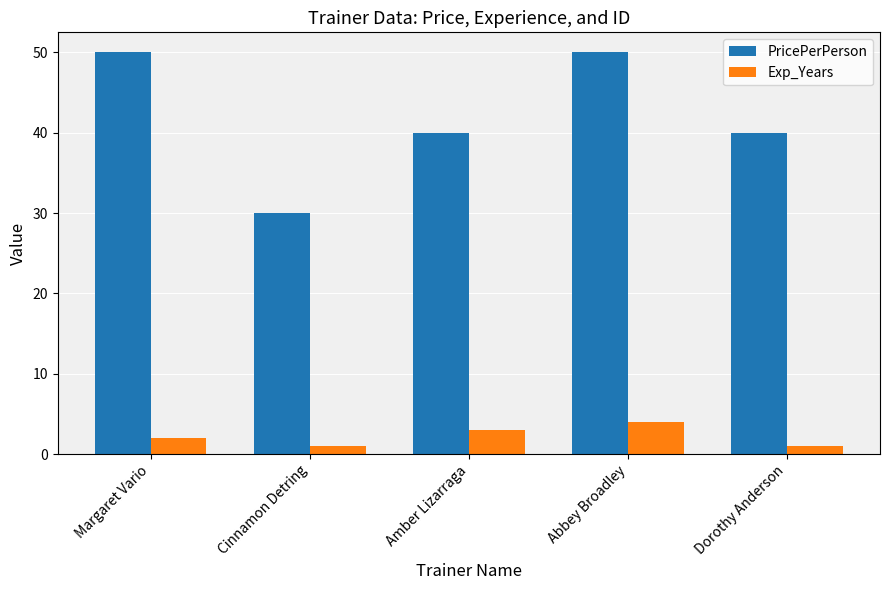

List the series in order of their peak value, lowest first.

Exp_Years, PricePerPerson